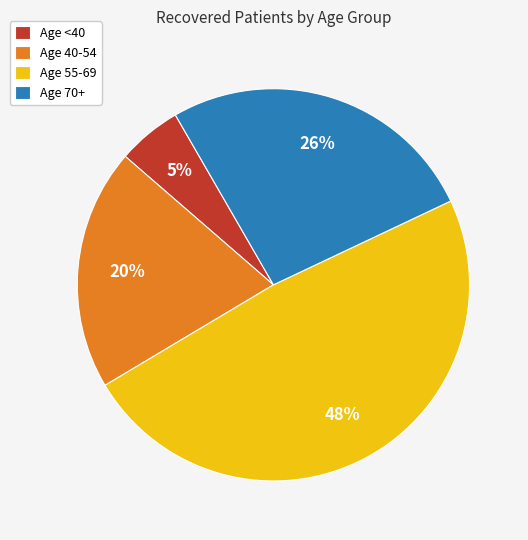

What percentage is the Age 55-69 slice, to the nearest percent?

48%